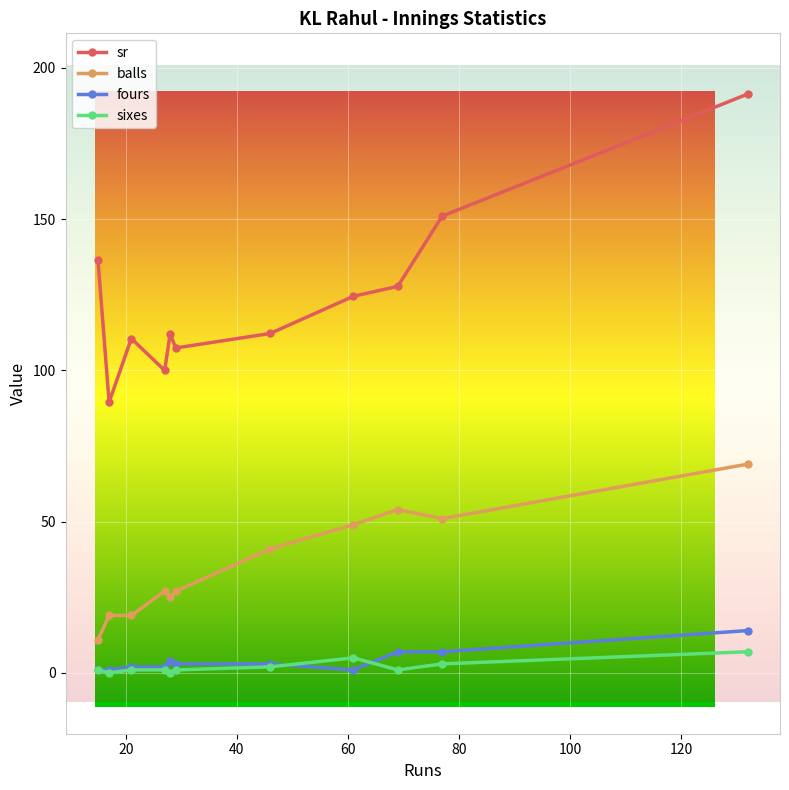

True or false: balls has more than 0 points higher than both neighbors.

True